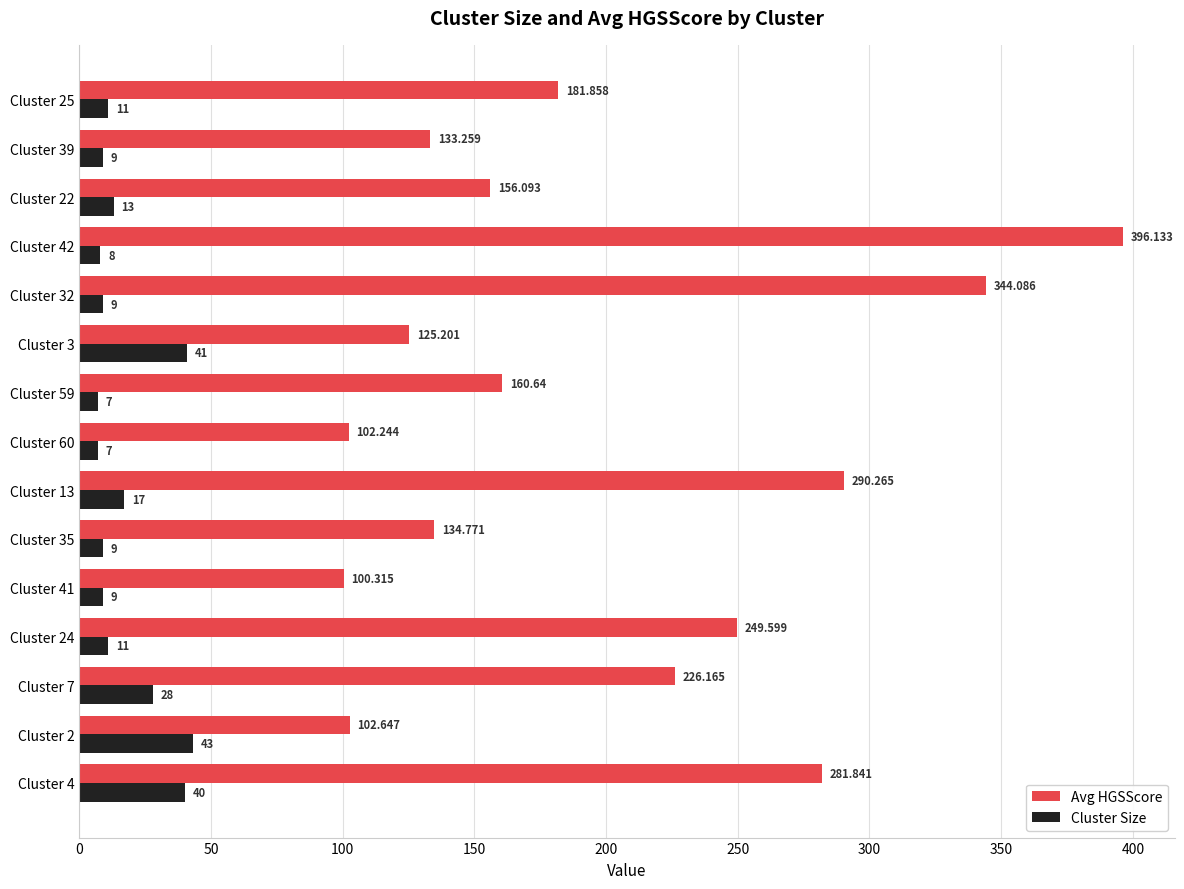

Which series has the largest range (max minus min)?

Avg HGSScore